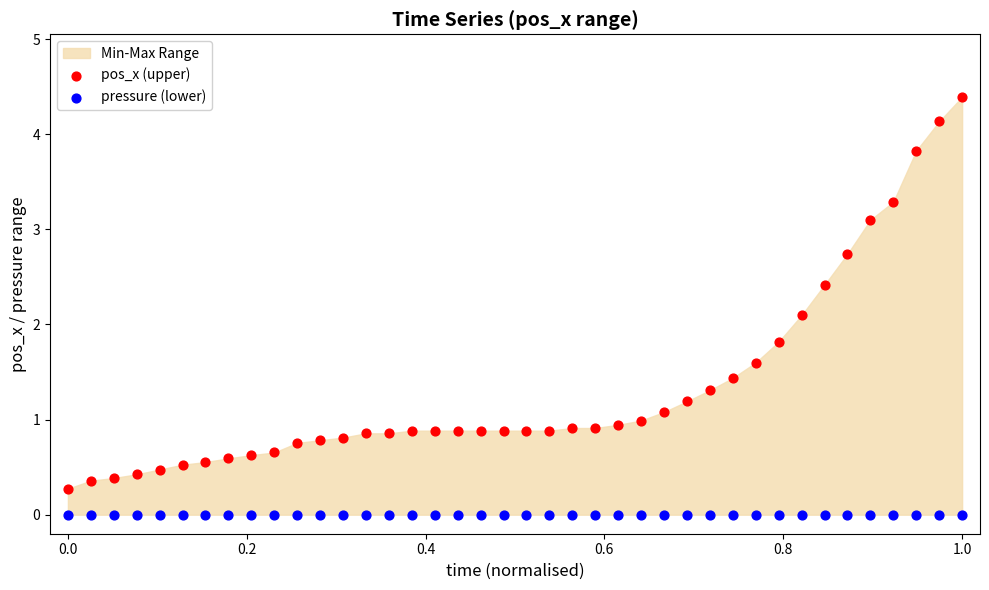

Which series reaches the minimum Y coordinate?

pressure (lower)